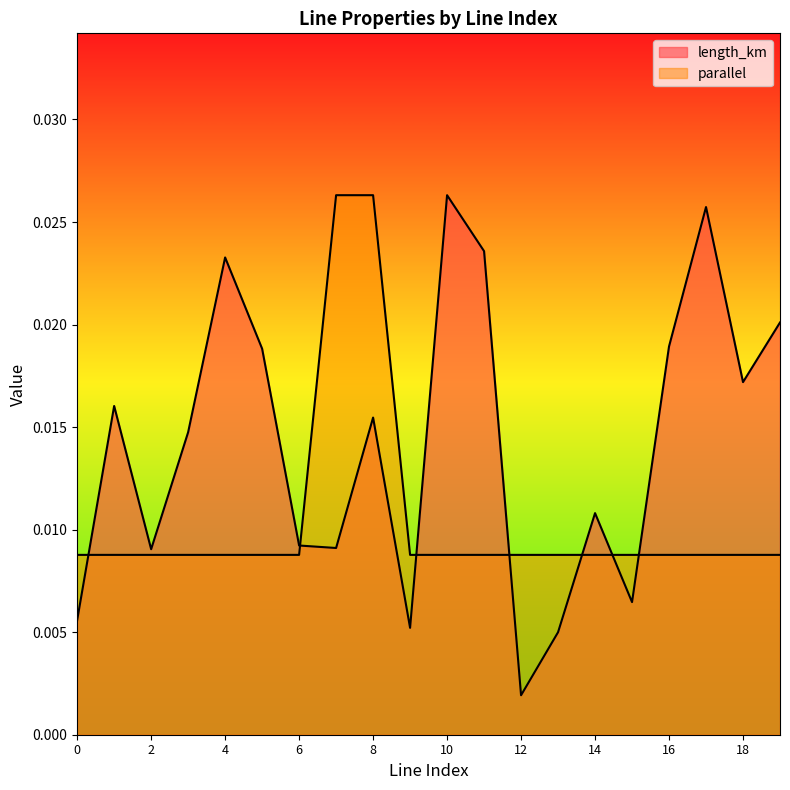

Which series has the widest spread of values?

length_km